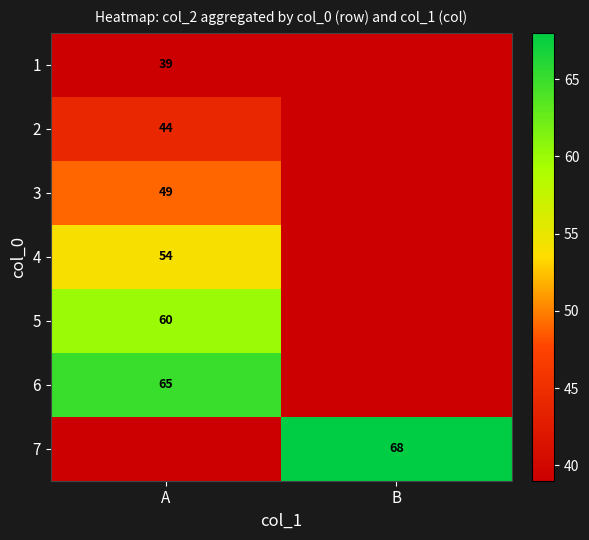

True or false: 5 has a value of 60 at A.

True